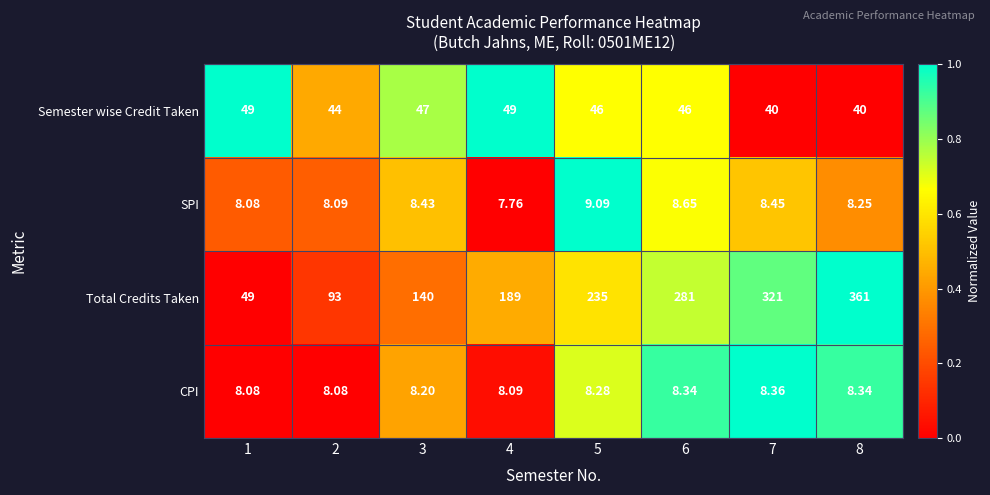

At 4, list the series in order from smallest to largest.

SPI, CPI, Semester wise Credit Taken, Total Credits Taken